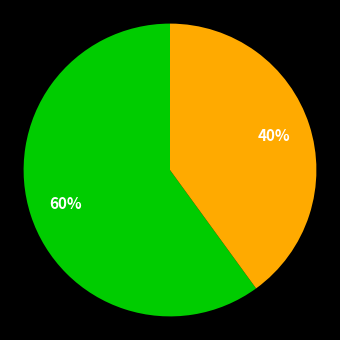

To the nearest percent, what is the difference between the largest and smallest slice percentages?

20%